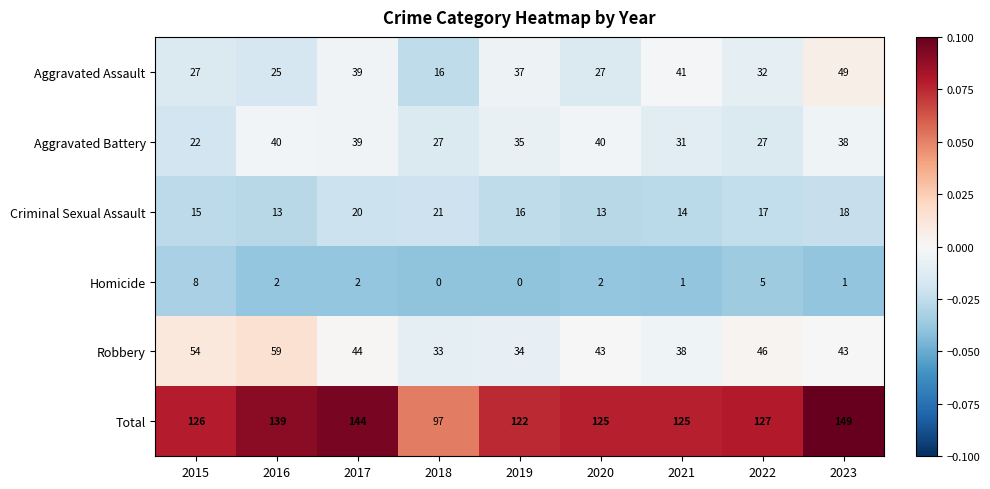

Is it true that Robbery equals 65 at 2022?

False